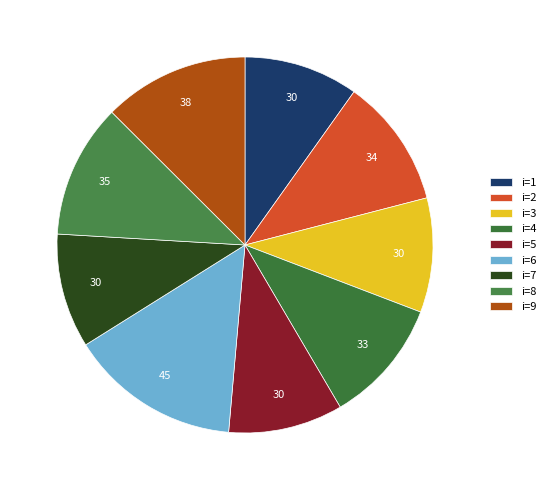

How many segments does this pie chart have?

9